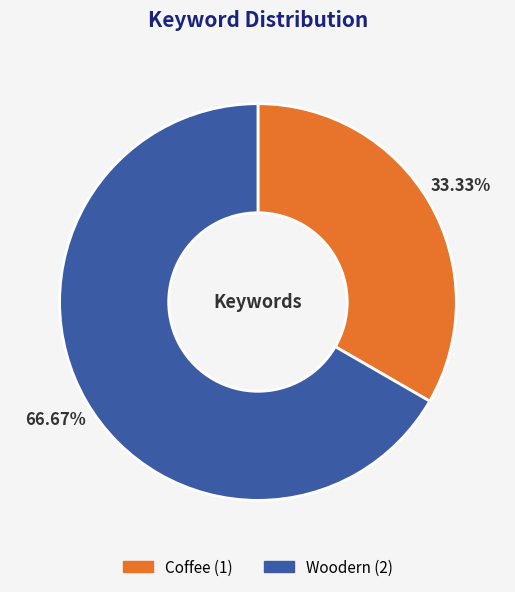

Is it true that Coffee is 33% of the pie?

True